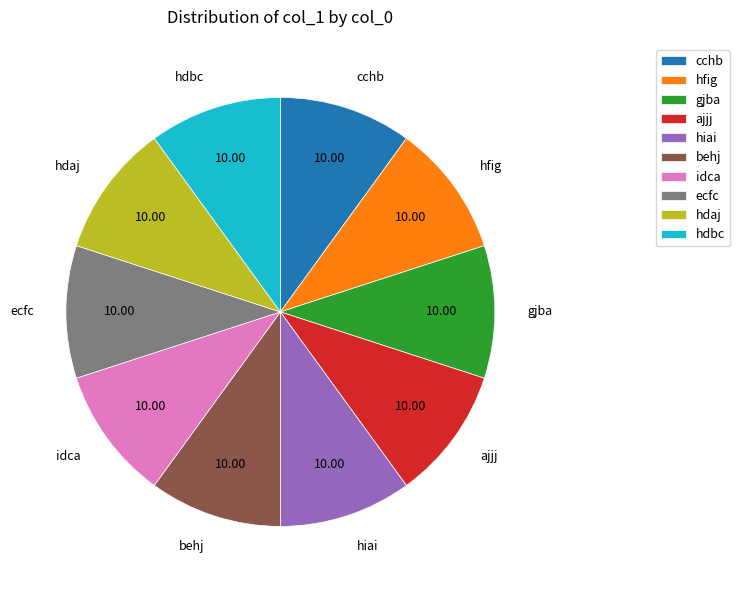

How many segments does this pie chart have?

10